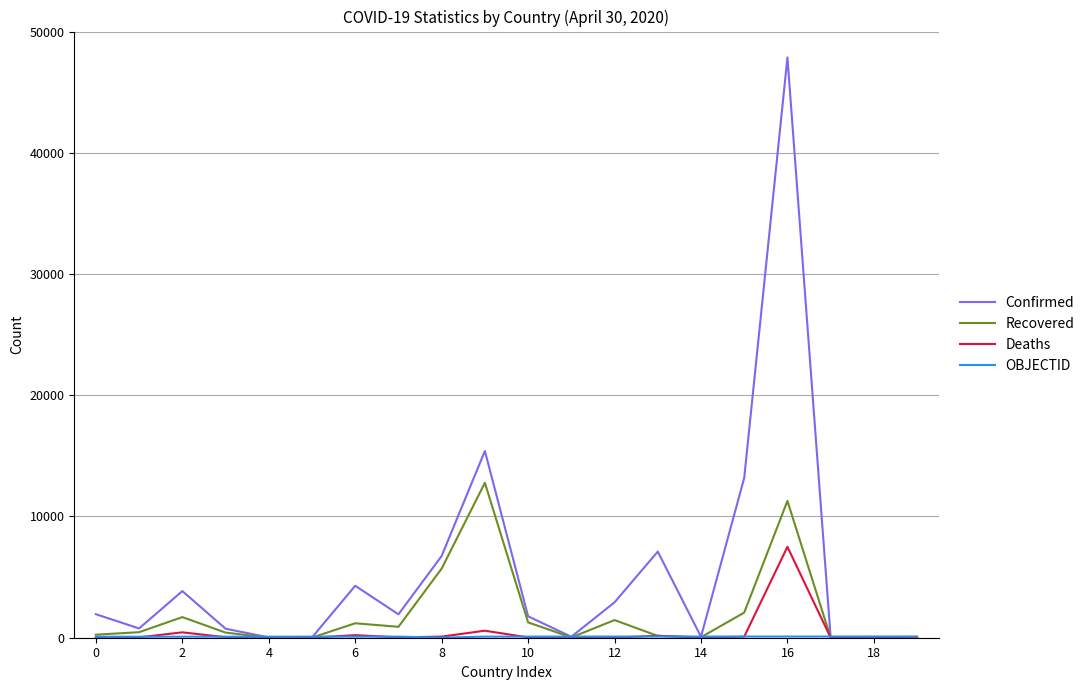

What is the highest value of the Confirmed series?

47859